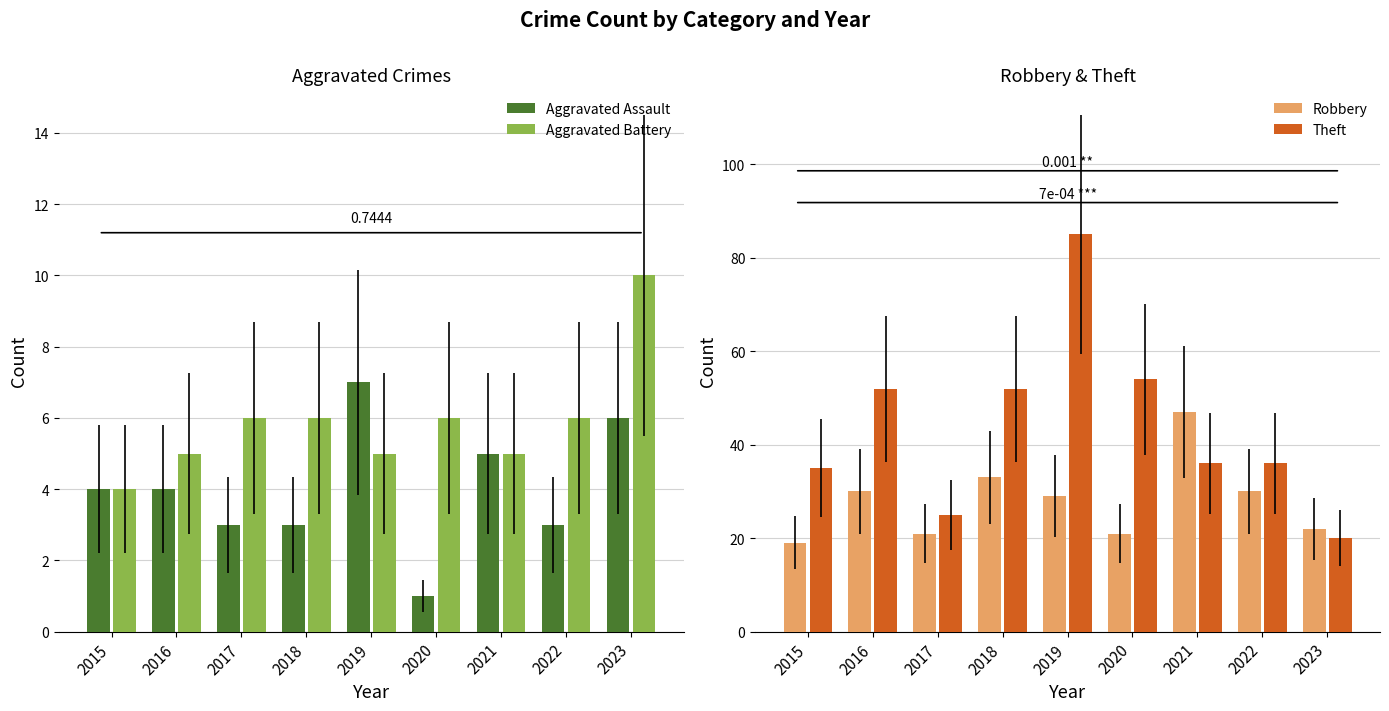

True or false: Aggravated Battery has a value of 7 at 2019.

False